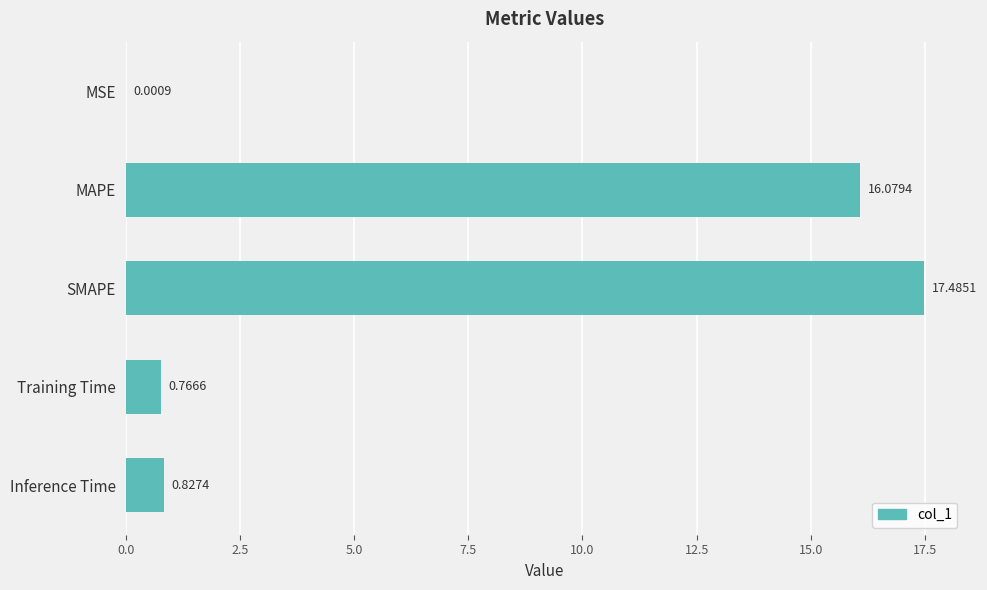

Does the chart contain stacked bars?

No